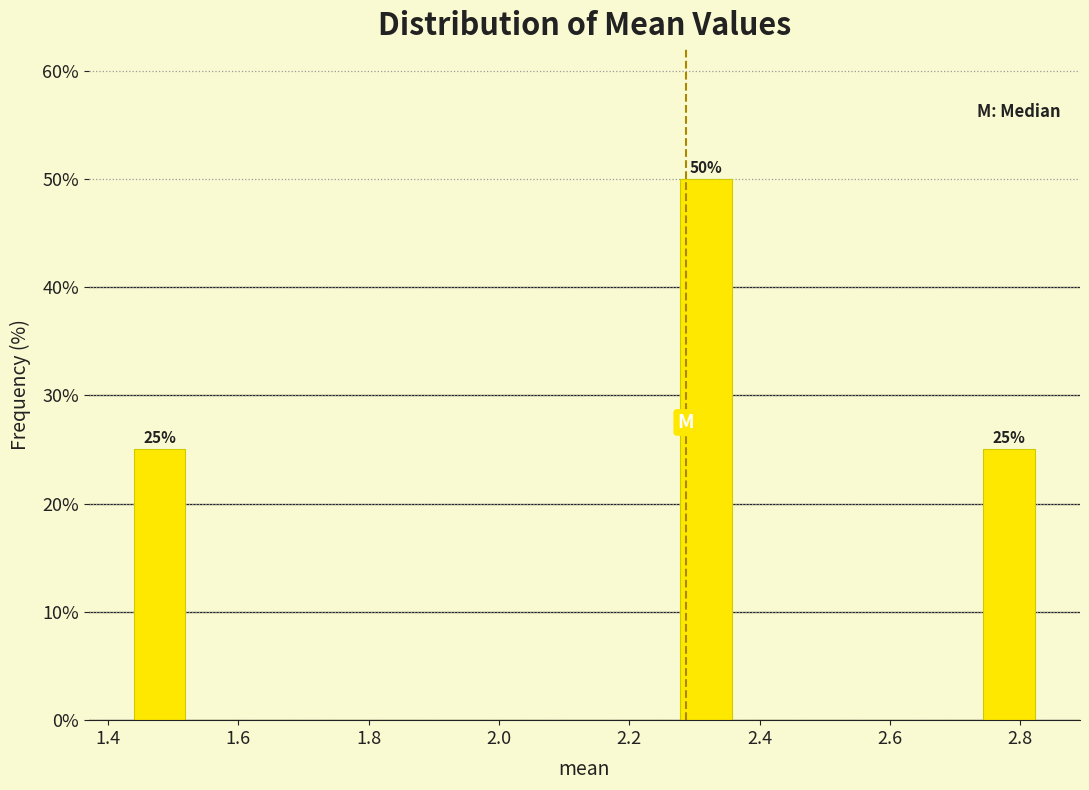

Over which range of the x-axis is the bar tallest?

2.28 to 2.36